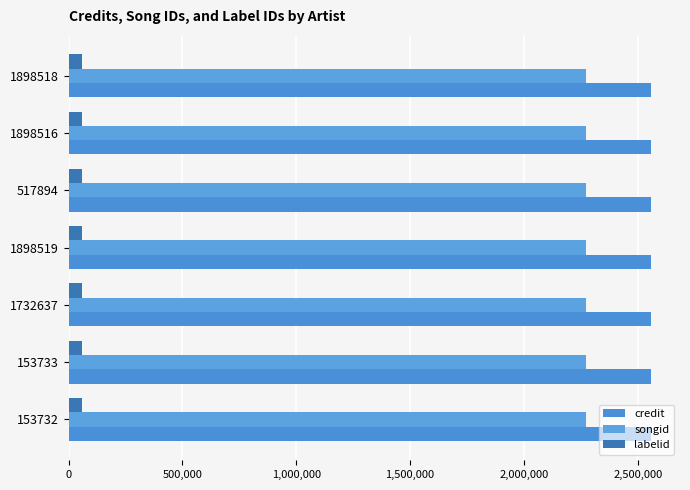

At which label is labelid closest to 60096?

153732